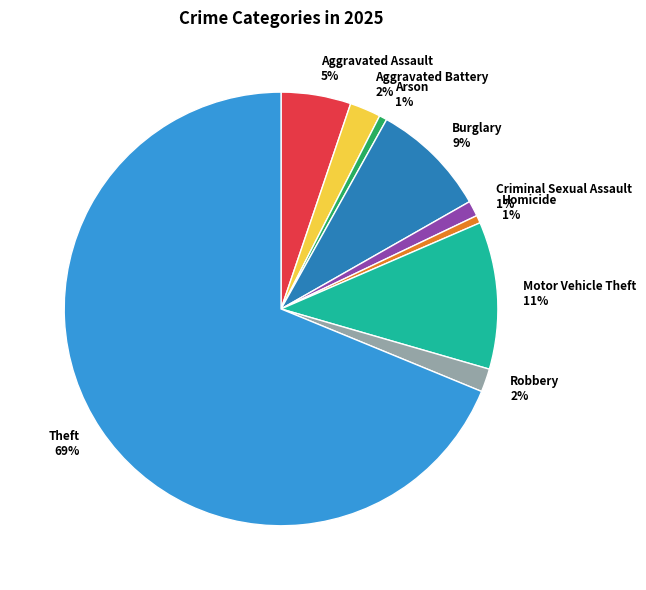

What percentage is the Aggravated Battery 2% slice, to the nearest percent?

2%